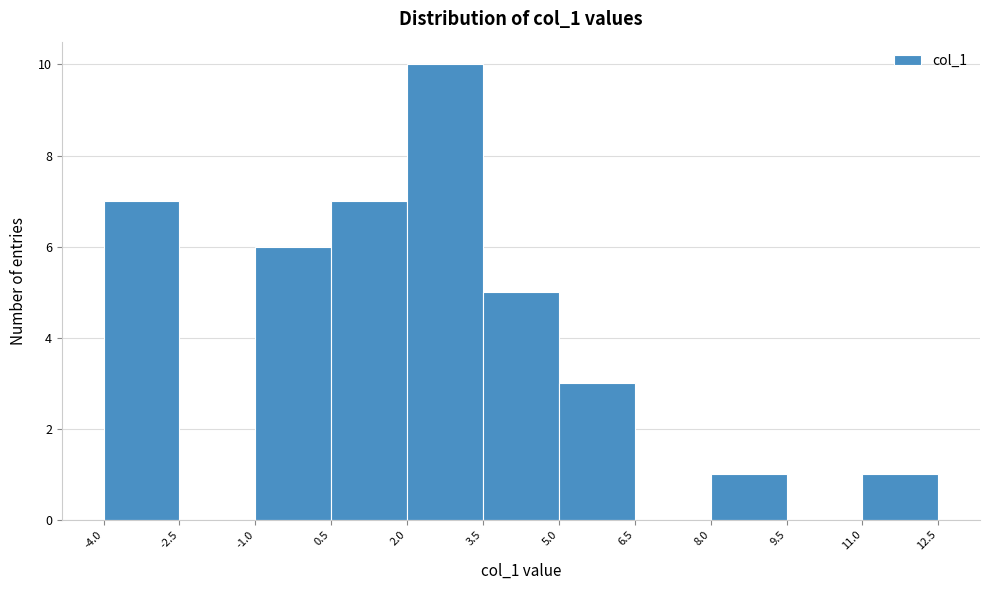

Over which range of the x-axis is the bar tallest?

2.0 to 3.5